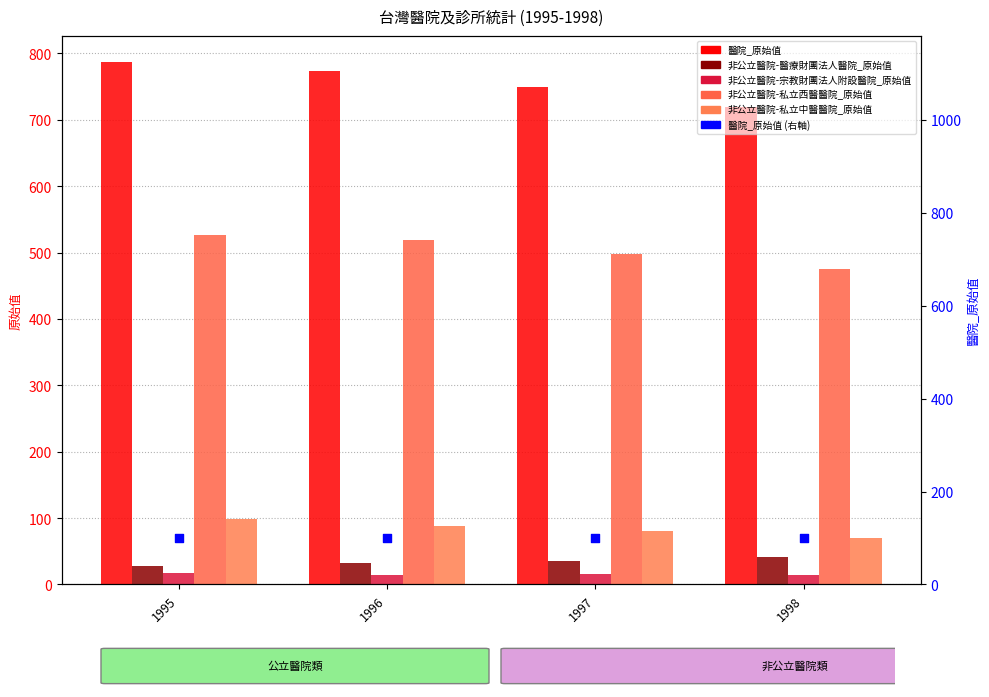

Which series has the widest spread of Y values?

醫院_原始值